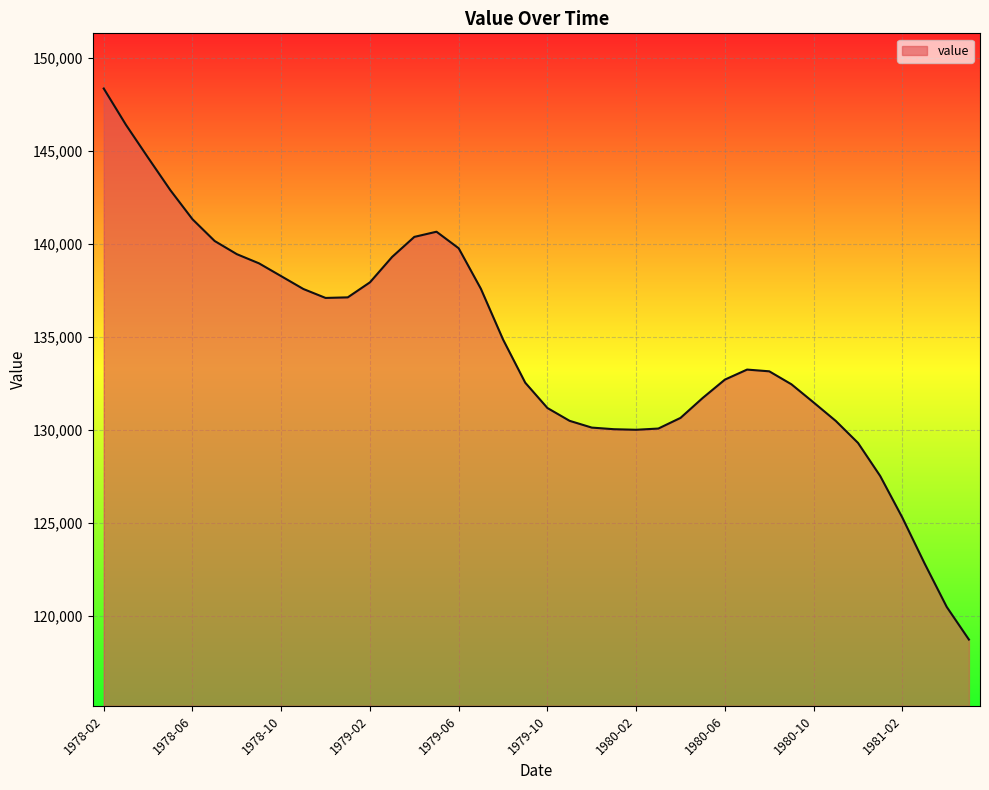

What is the smallest value displayed?

118725